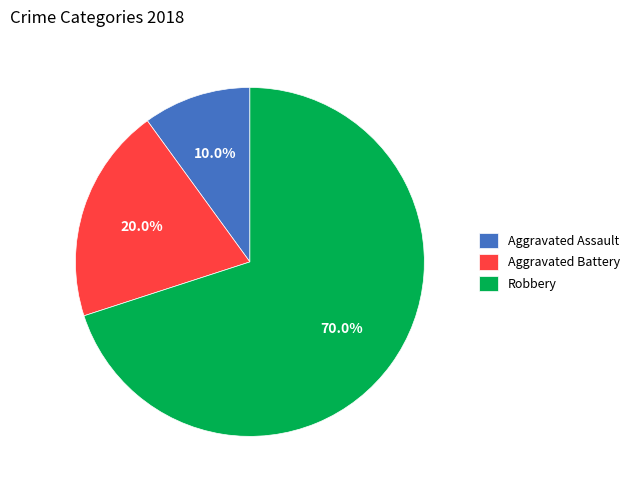

To the nearest percent, what percentage of the pie is Aggravated Assault?

10%